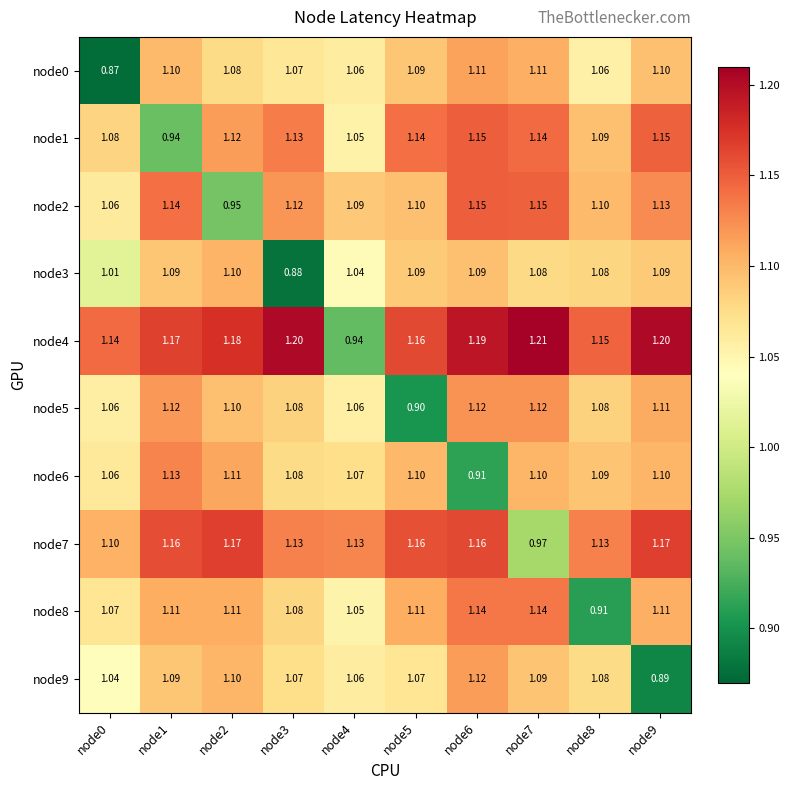

How many data points in node5 are less than 1?

1